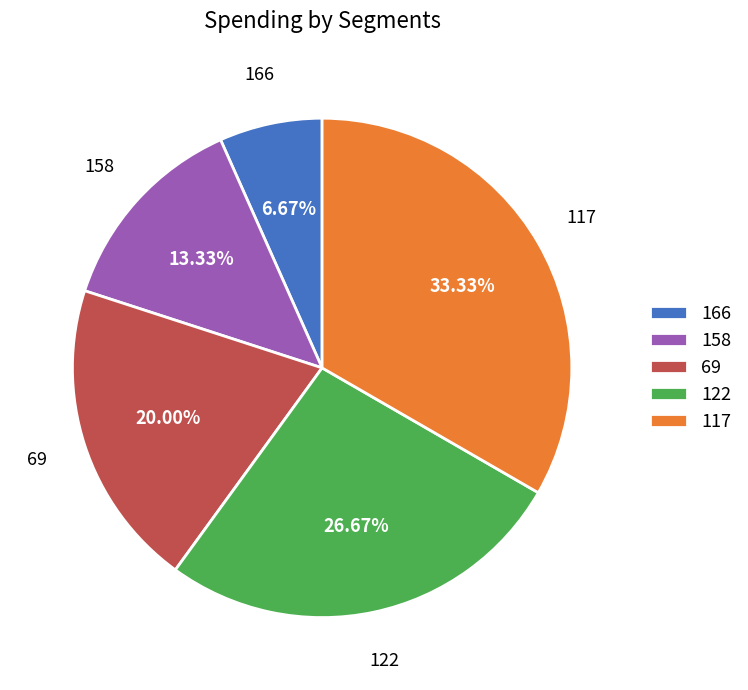

How many slices are in this pie chart?

5